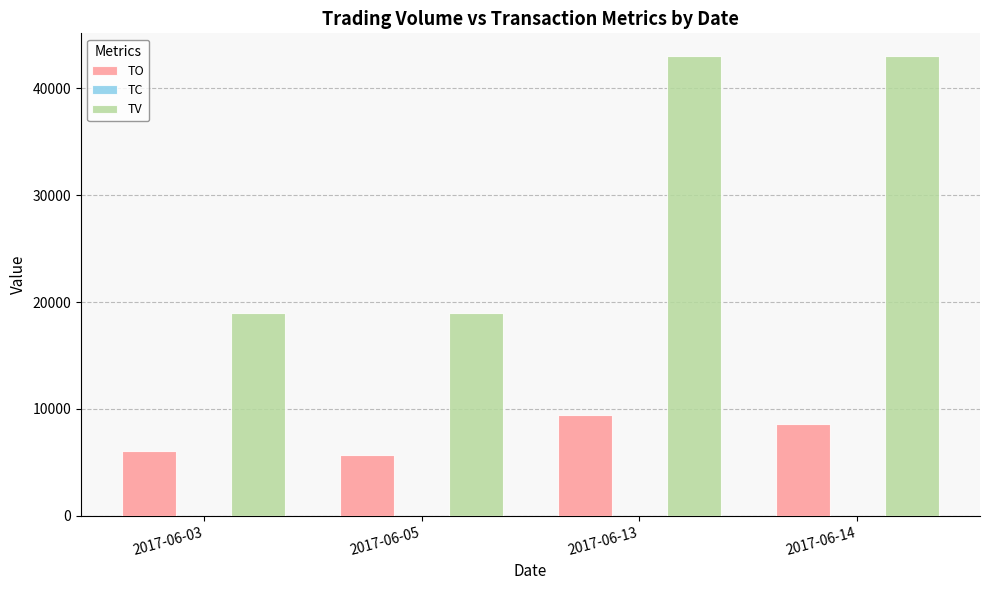

What is the greatest value displayed?

43000